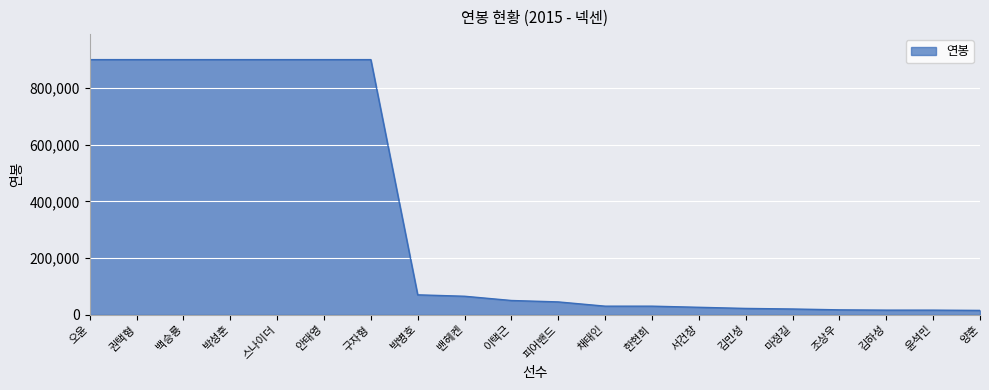

Which has a higher value, 권택형 or 양훈?

권택형